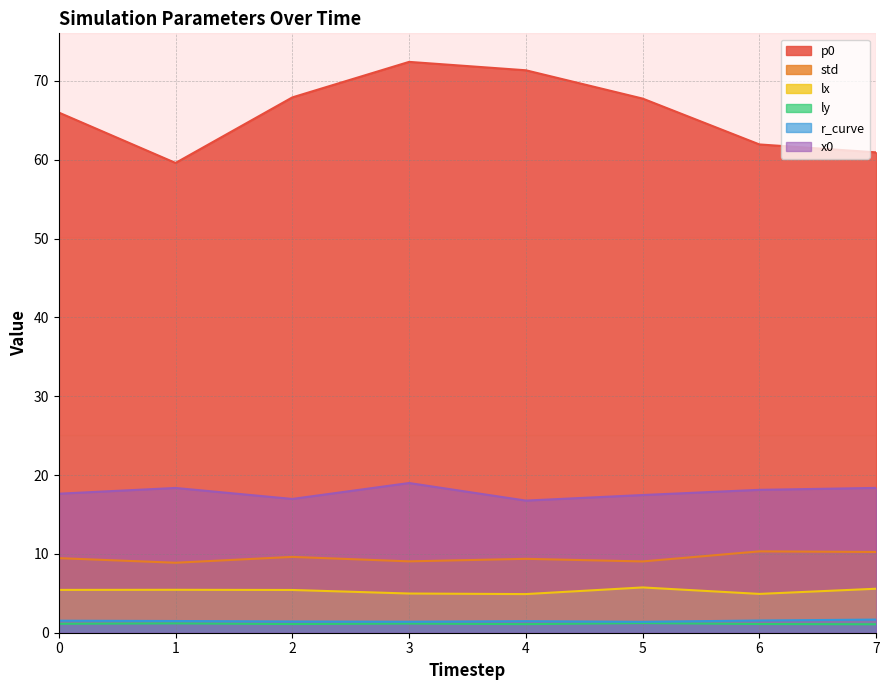

What is the spread (max minus min) of values at 4?

70.3